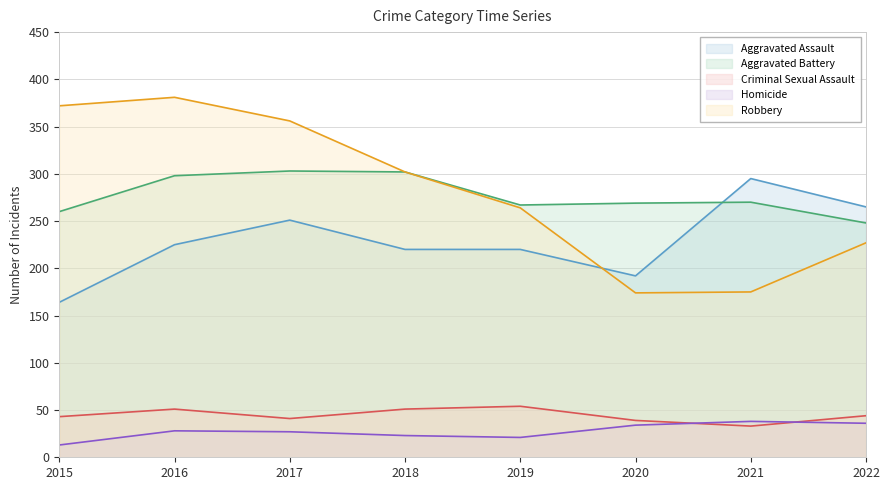

True or false: Robbery has a value of 174 at 2020.

True